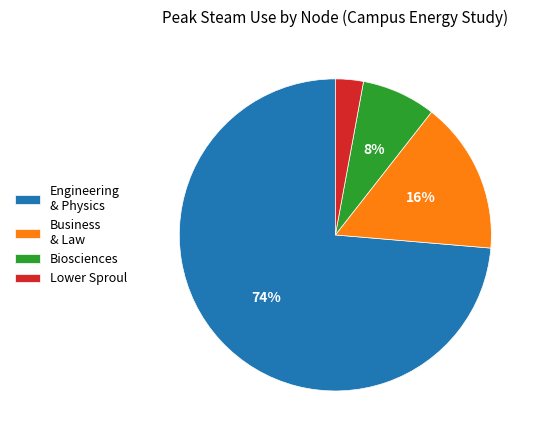

Which slice is the smallest?

Lower Sproul